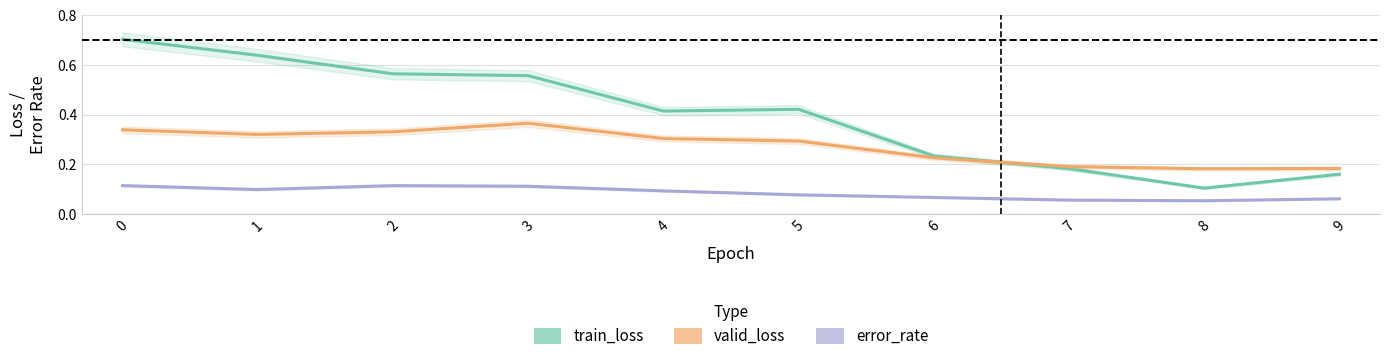

Reading left to right, list all the values displayed in this chart.

train_loss: 0=0.7	1=0.6	2=0.6	3=0.6	4=0.4	5=0.4	6=0.2	7=0.2	8=0.1	9=0.2
valid_loss: 0=0.3	1=0.3	2=0.3	3=0.4	4=0.3	5=0.3	6=0.2	7=0.2	8=0.2	9=0.2
error_rate: 0=0.1	1=0.1	2=0.1	3=0.1	4=0.1	5=0.1	6=0.1	7=0.1	8=0.1	9=0.1